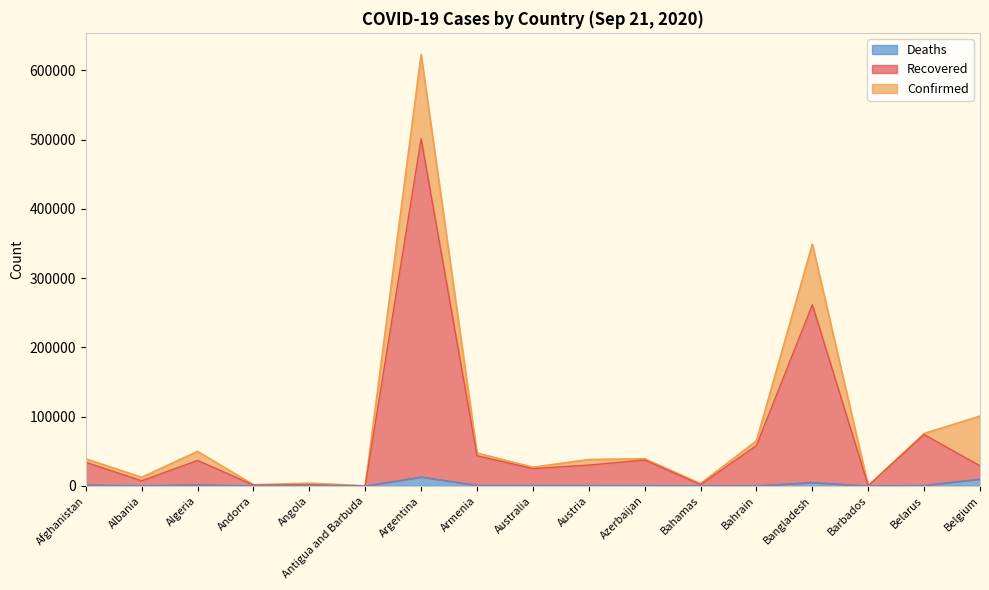

Is it true that Deaths equals 20675 at Argentina?

False